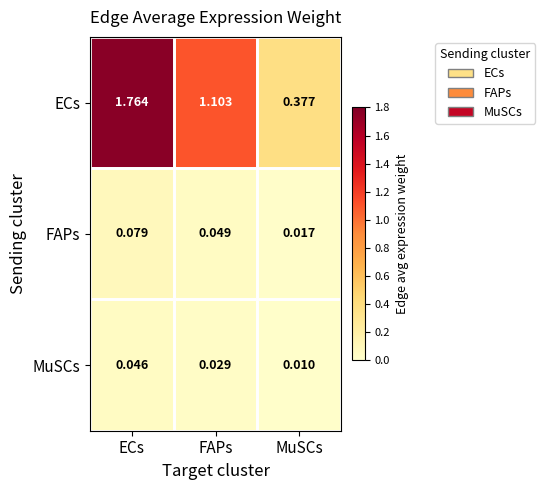

Which series has the largest total across all categories?

ECs